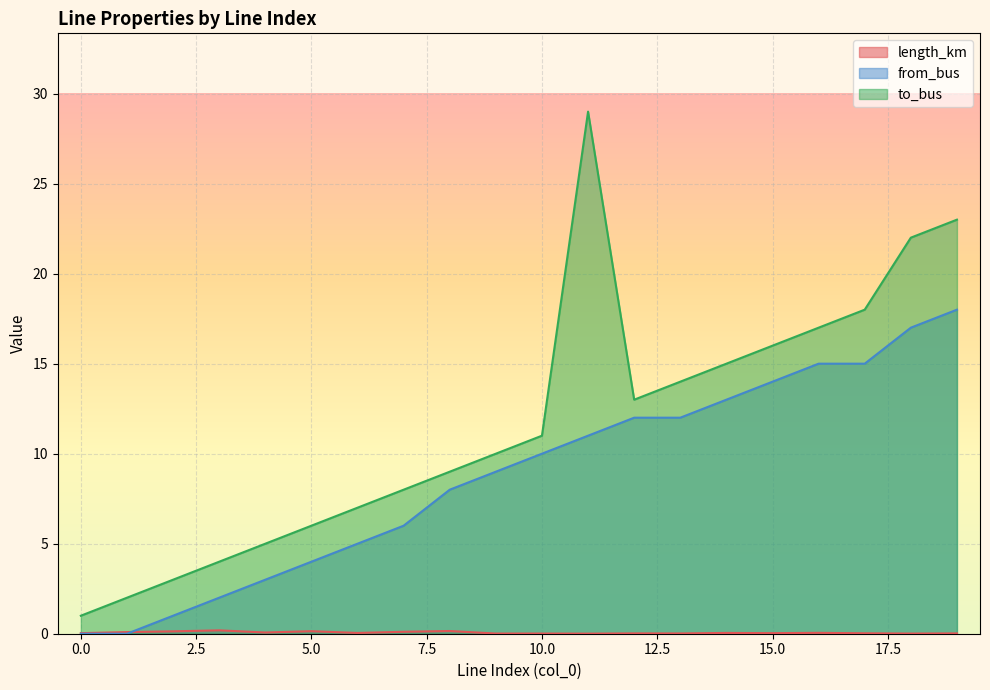

What is the total value across all series at 19?

41.0